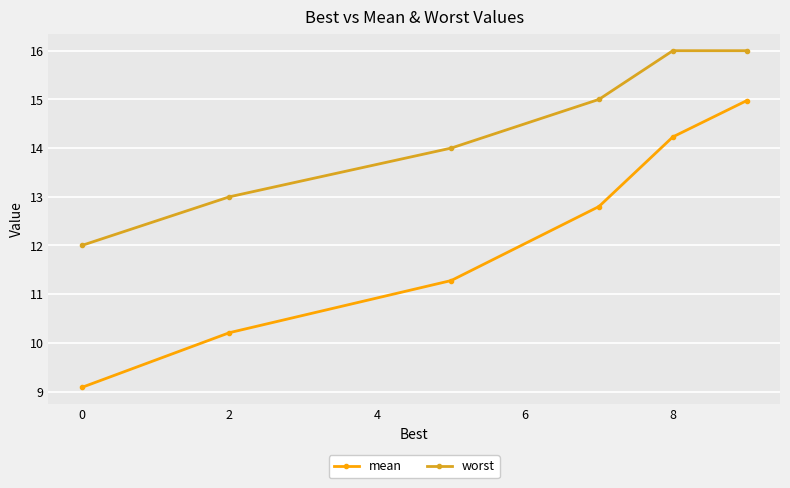

Is the value of worst at 0 greater than the value of mean at 0?

Yes